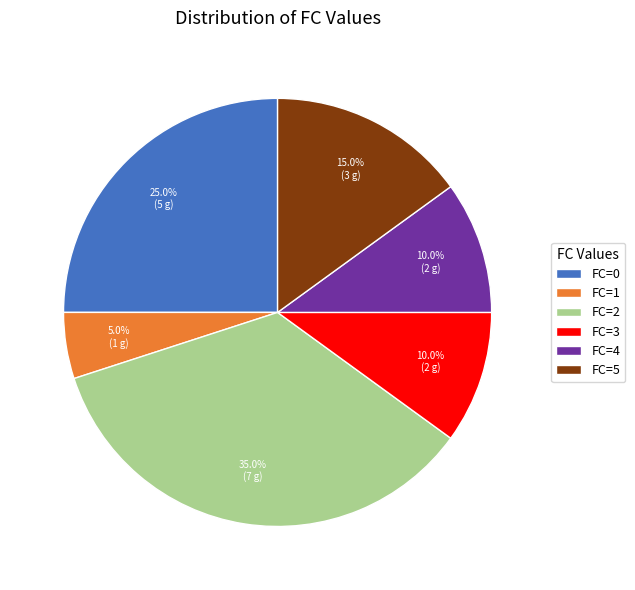

Which category has the smallest portion of the pie?

FC=1